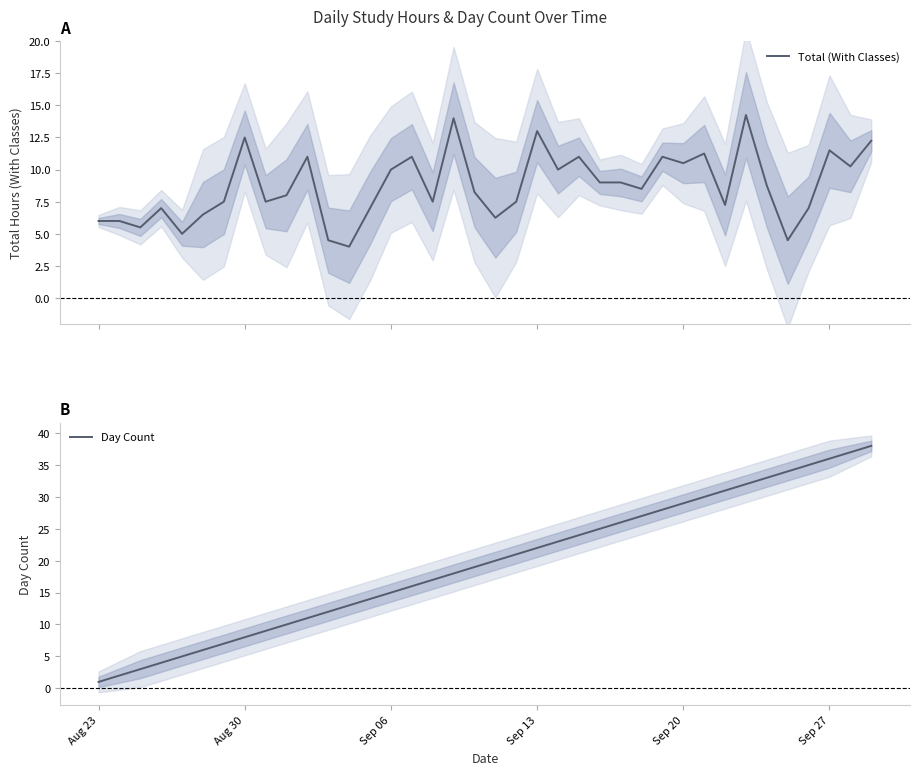

True or false: Day Count has a value of 15 at Sep 06.

True